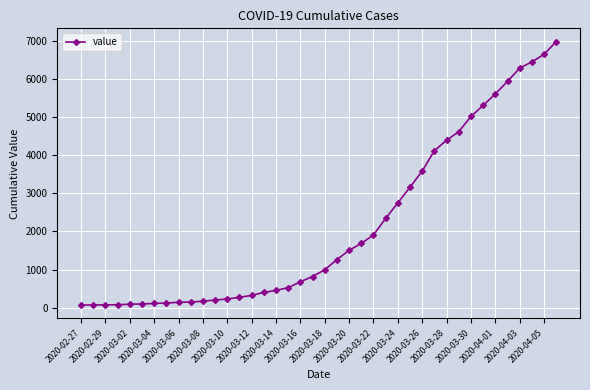

What is the maximum value shown in the chart?

6995